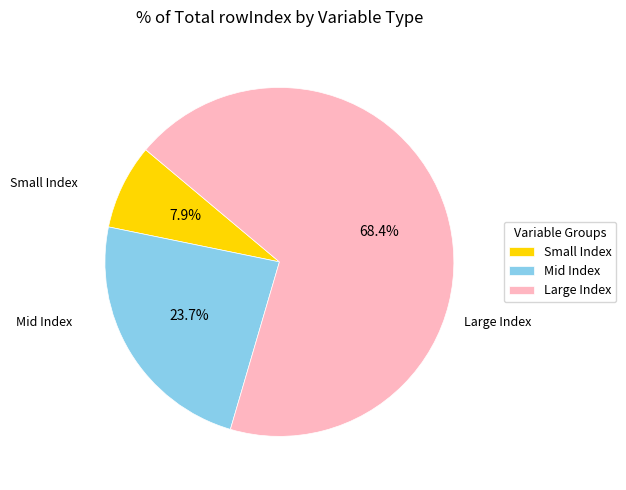

Combined, do Small Index and Large Index account for over 50%?

Yes